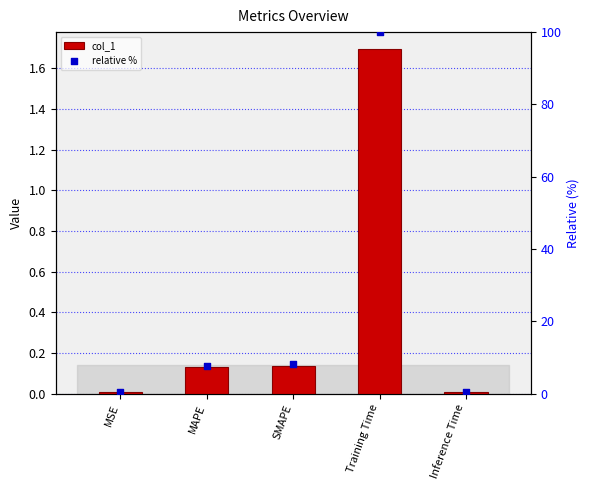

At how many categories does at least one series exceed 8?

2